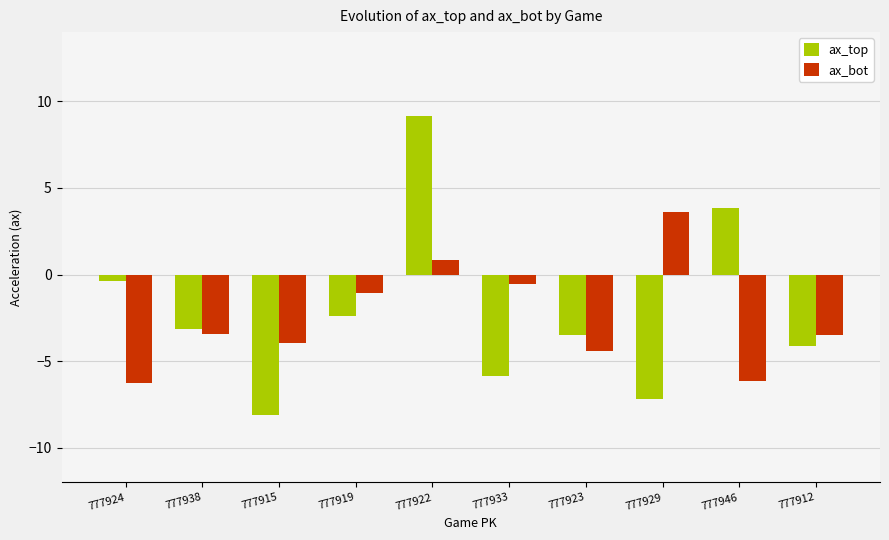

At which label does ax_bot reach its peak?

777929